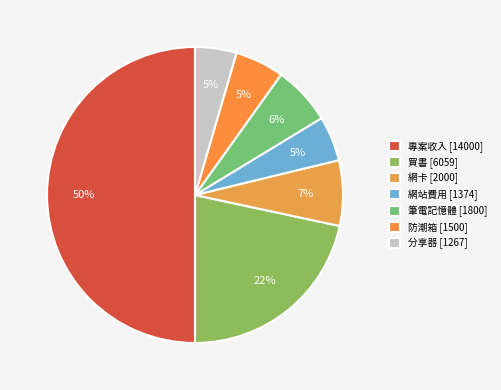

Does any single category account for the majority?

No